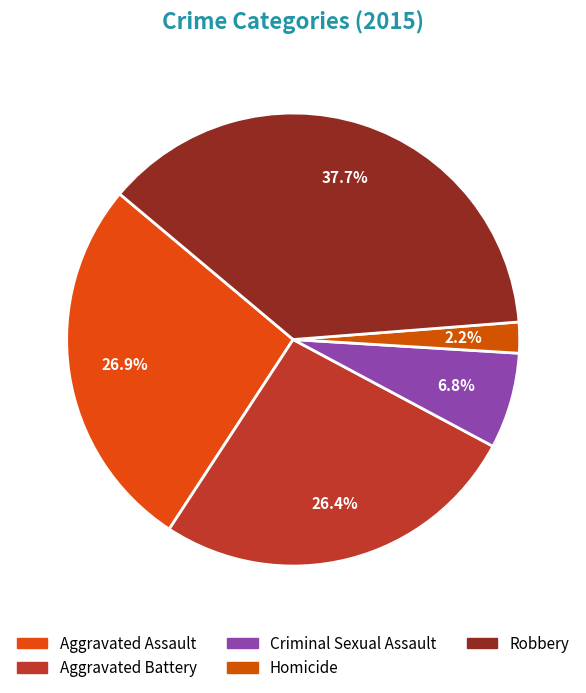

Which slice is the largest?

Robbery